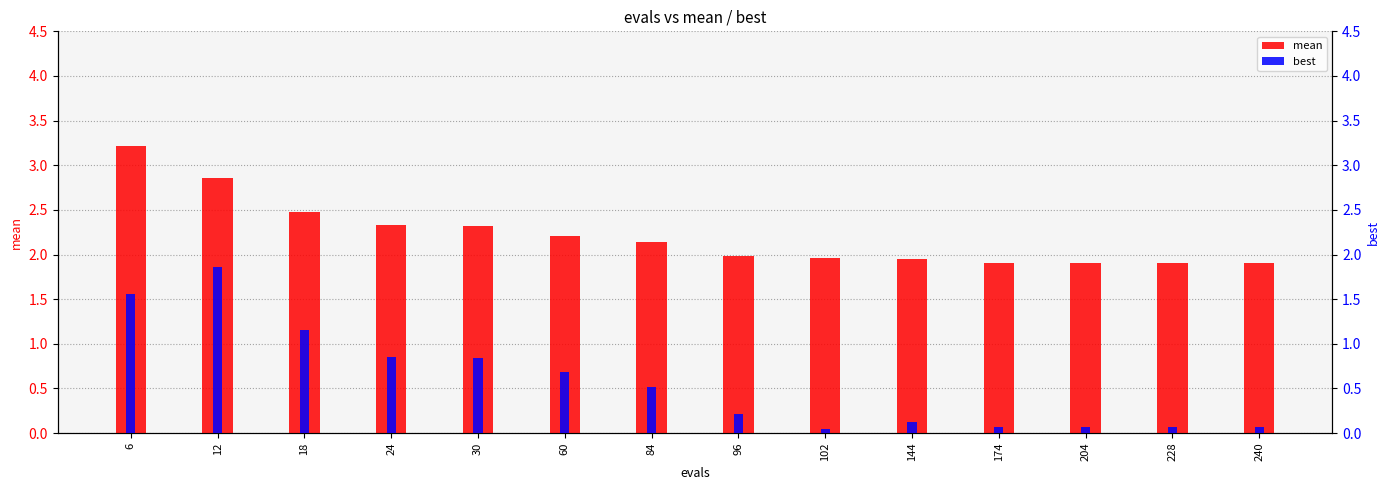

Reading left to right, transcribe all the data shown in this chart.

mean: 6=3.2	12=2.9	18=2.5	24=2.3	30=2.3	60=2.2	84=2.1	96=2.0	102=2.0	144=2.0	174=1.9	204=1.9	228=1.9	240=1.9
best: 6=1.6	12=1.9	18=1.1	24=0.9	30=0.8	60=0.7	84=0.5	96=0.2	102=0.0	144=0.1	174=0.1	204=0.1	228=0.1	240=0.1